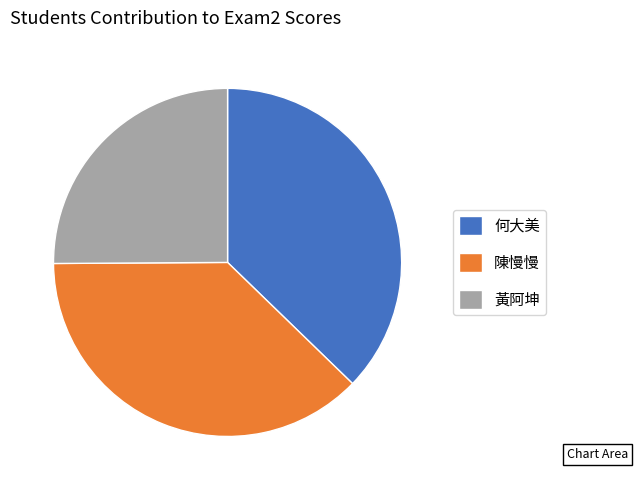

How many slices are in this pie chart?

3